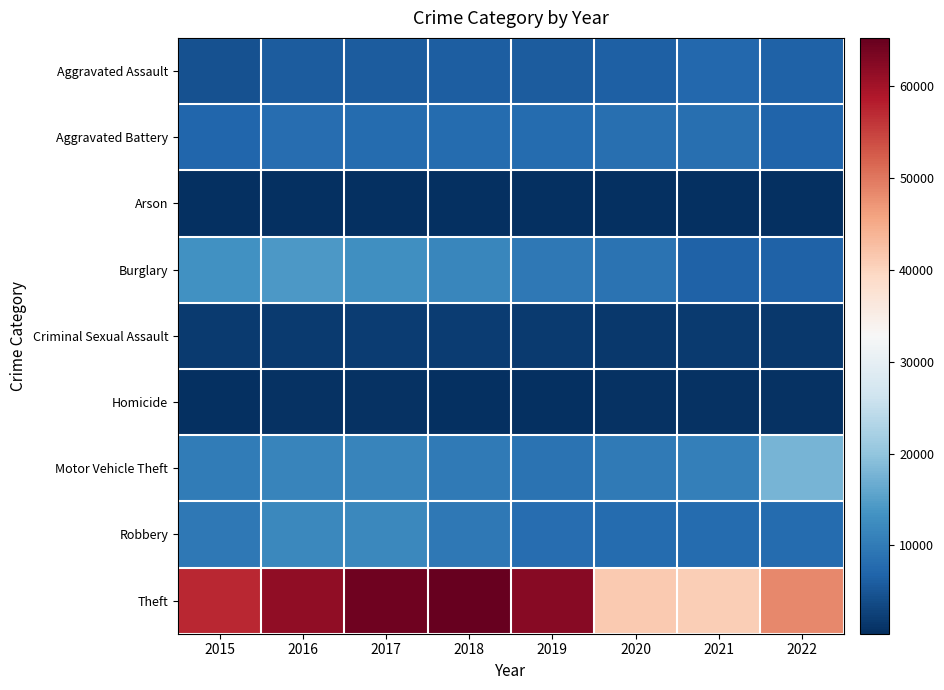

What is the total value across all series at 2016?

116067